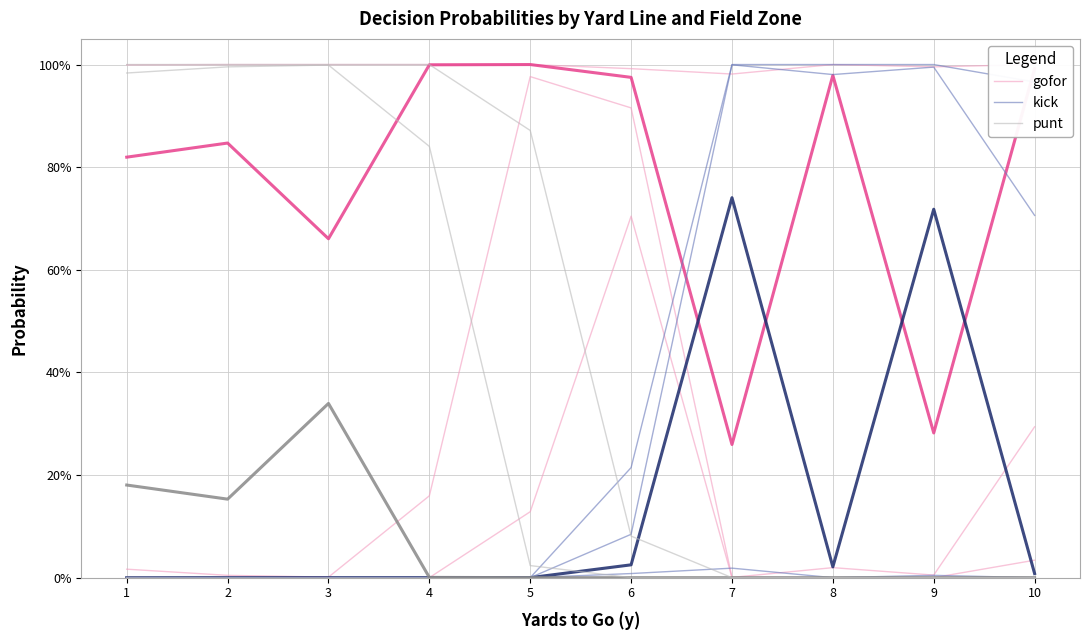

List the series in order of their peak value, lowest first.

punt, kick, gofor